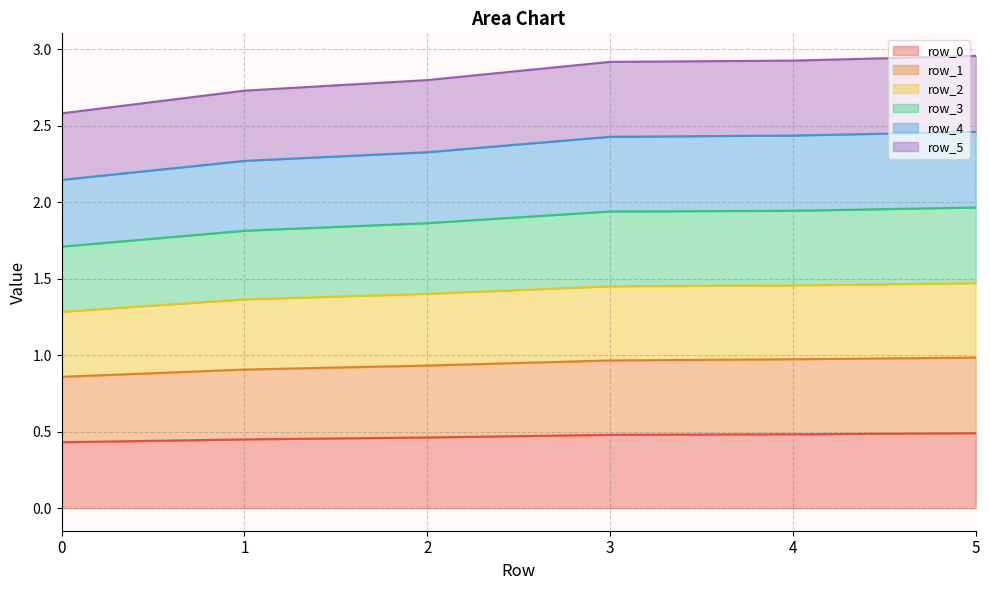

True or false: row_0 has a value of 0.5 at 3.

True